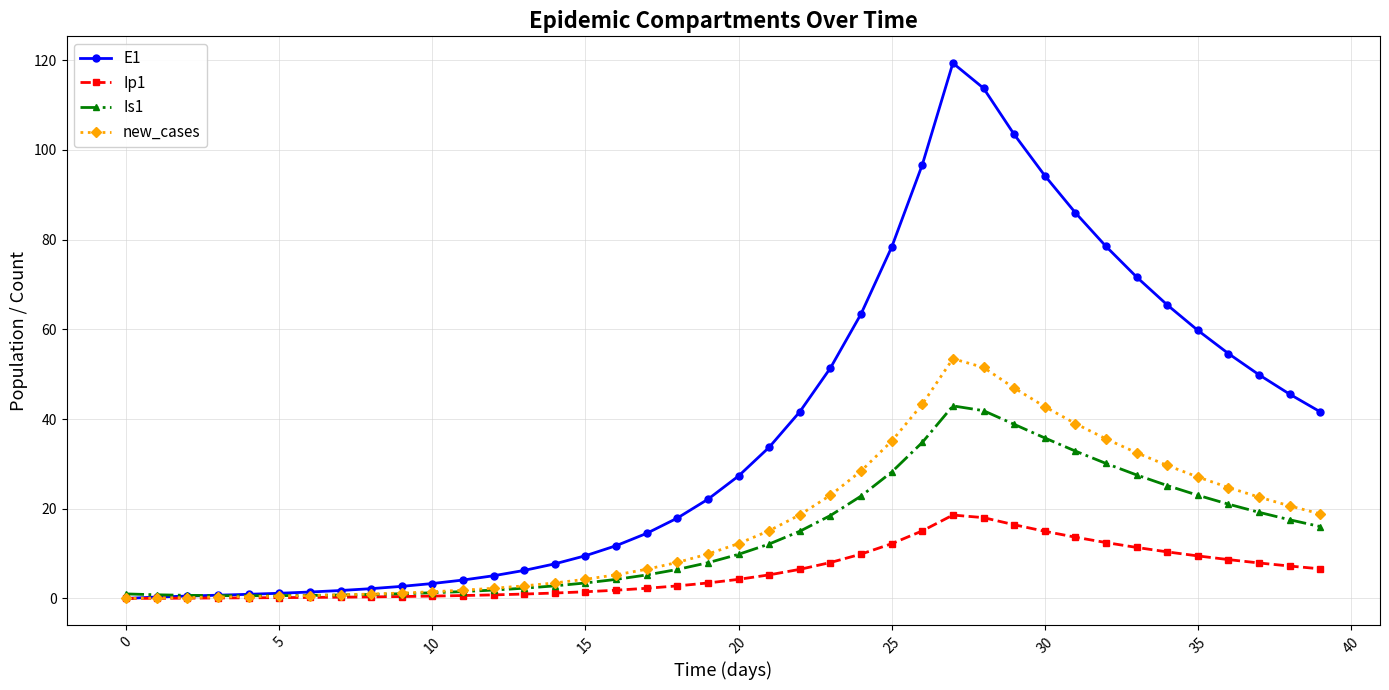

What is the difference between the maximum and minimum values in the Ip1 series?

18.6